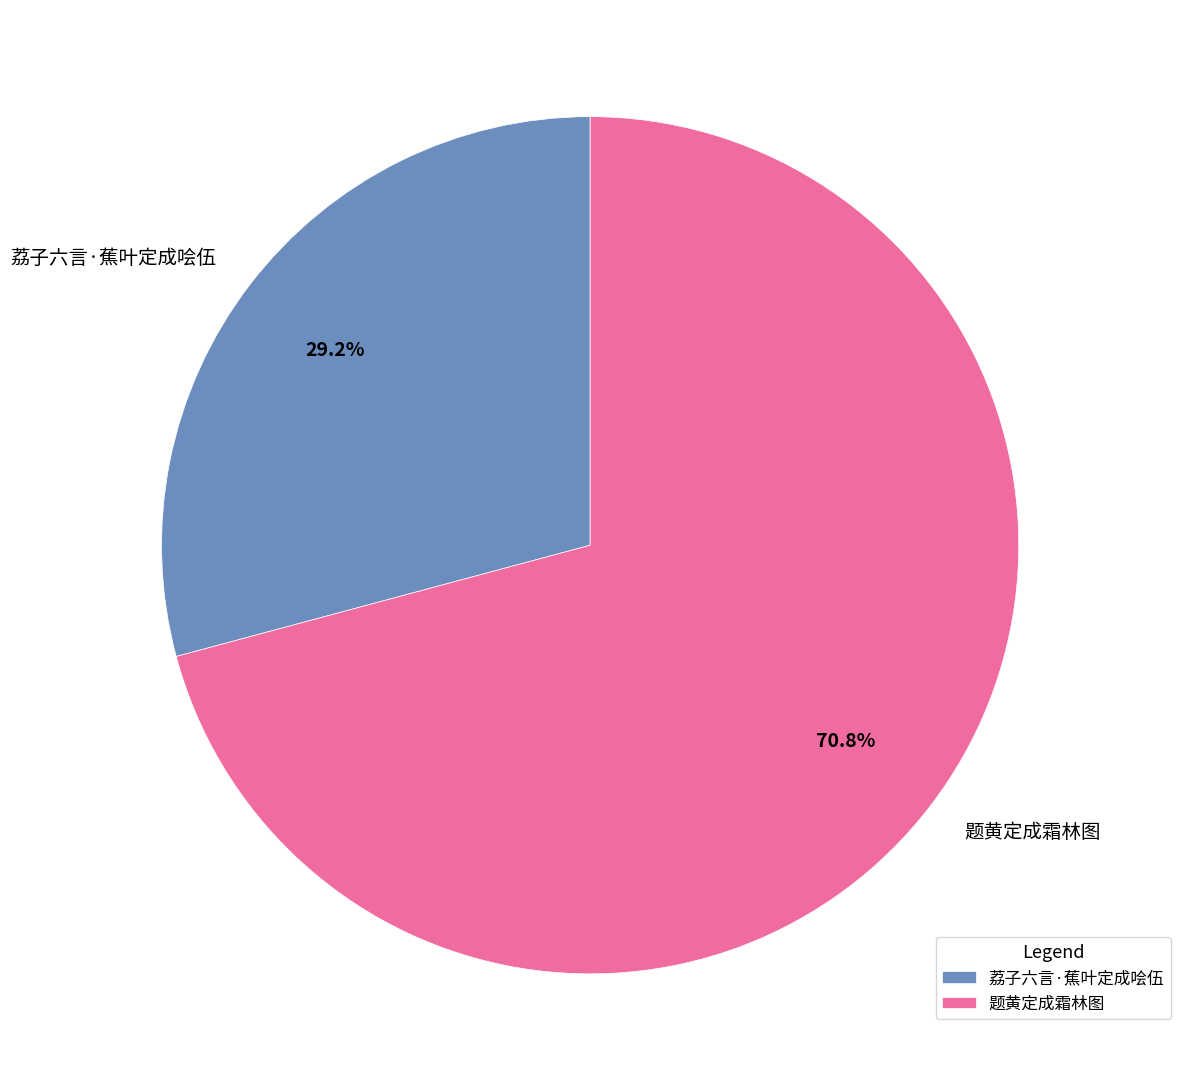

Which category accounts for the majority?

题黄定成霜林图